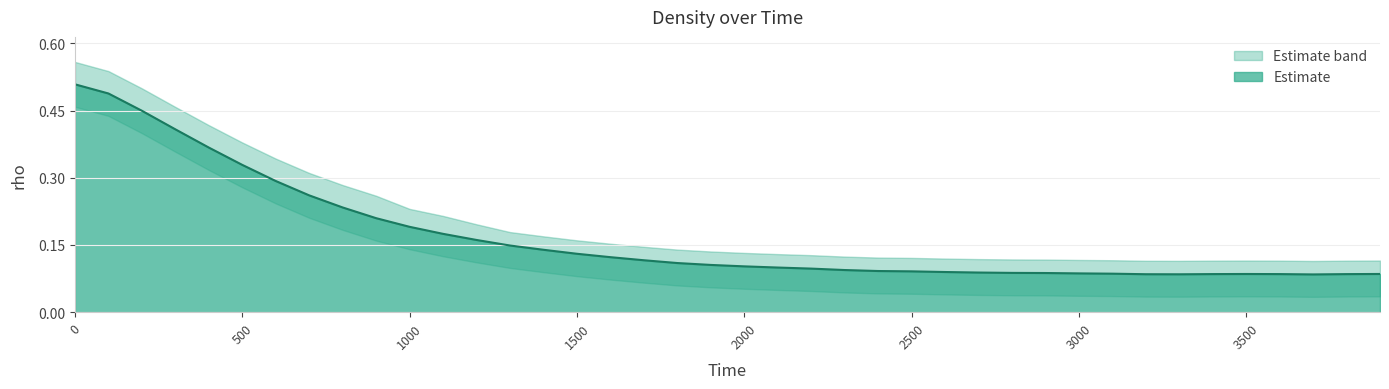

List the series in order of their overall mean, highest first.

rho_upper, rho, rho_lower